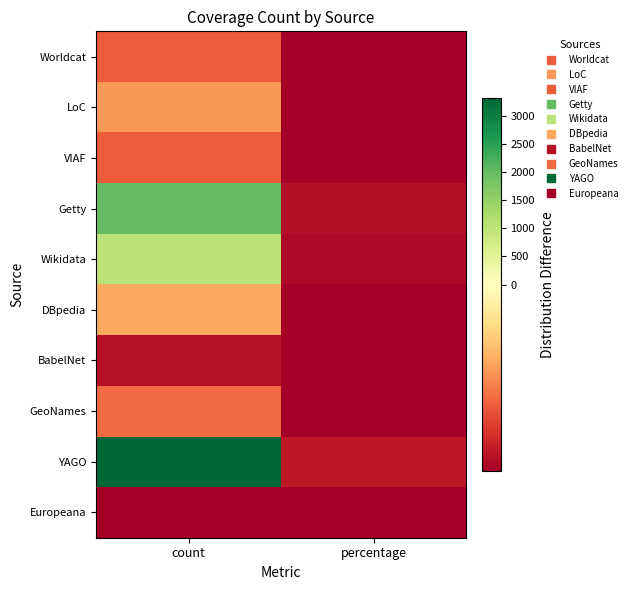

List the series in order of their peak value, highest first.

YAGO, Getty, Wikidata, DBpedia, LoC, GeoNames, VIAF, Worldcat, BabelNet, Europeana